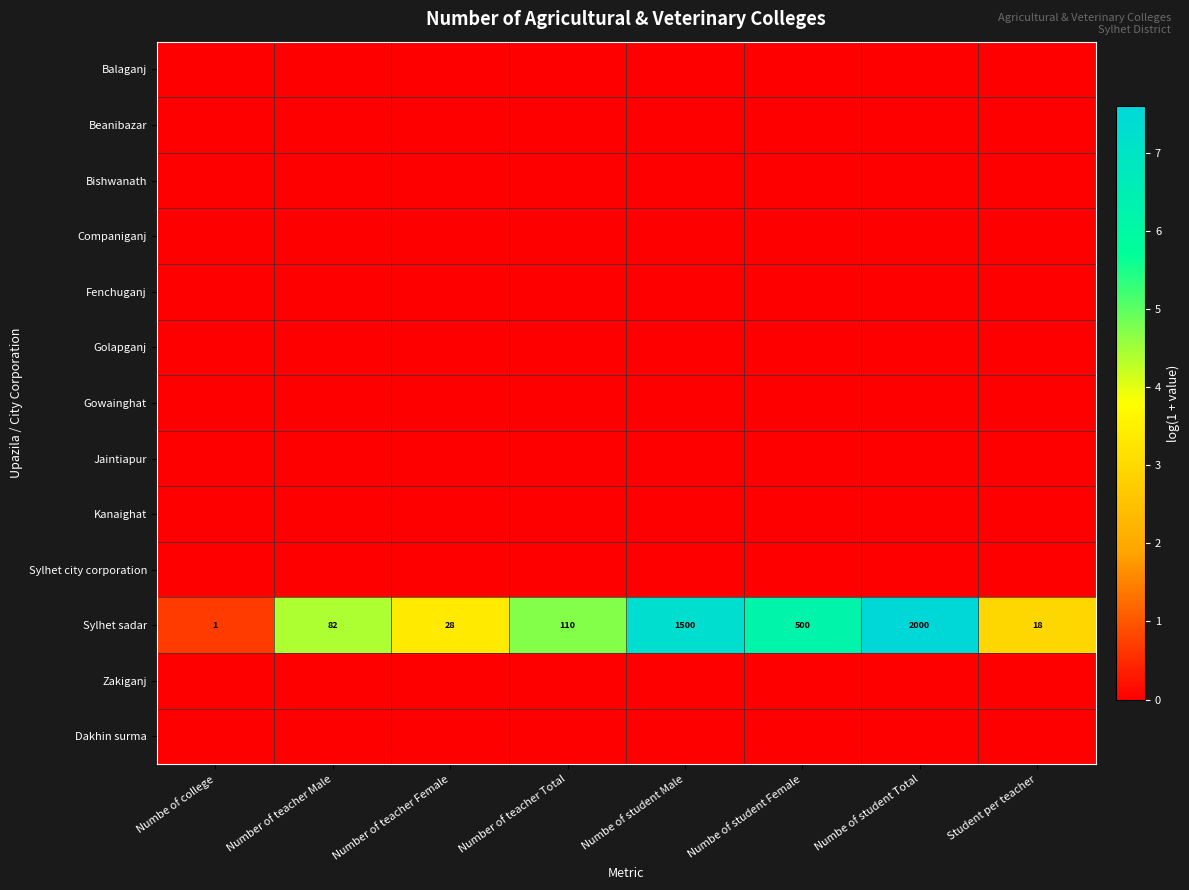

At how many categories does at least one series exceed 0?

8